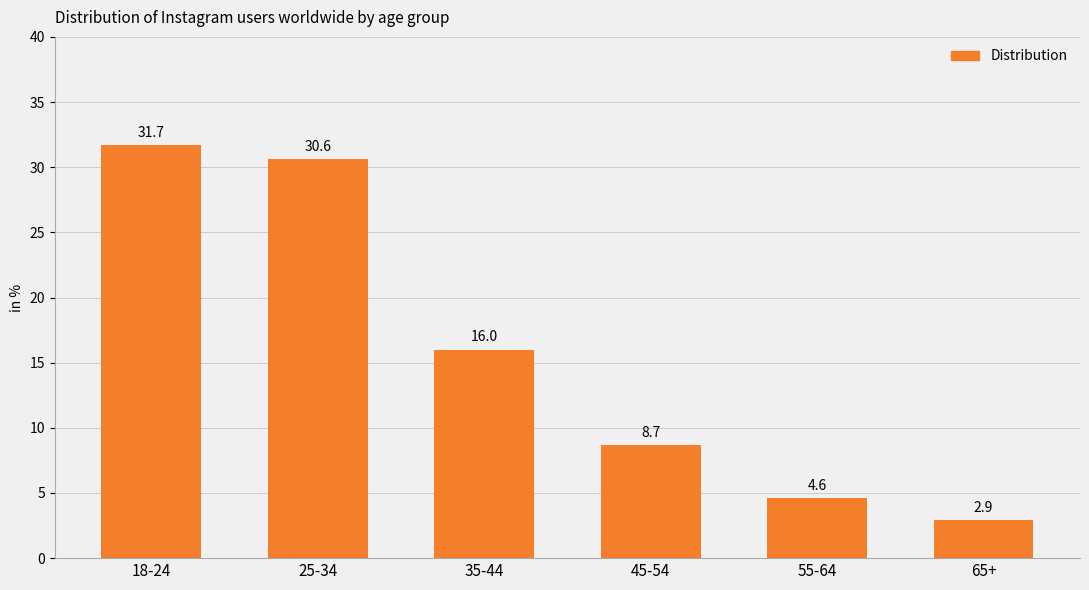

How many data points are less than 16?

3